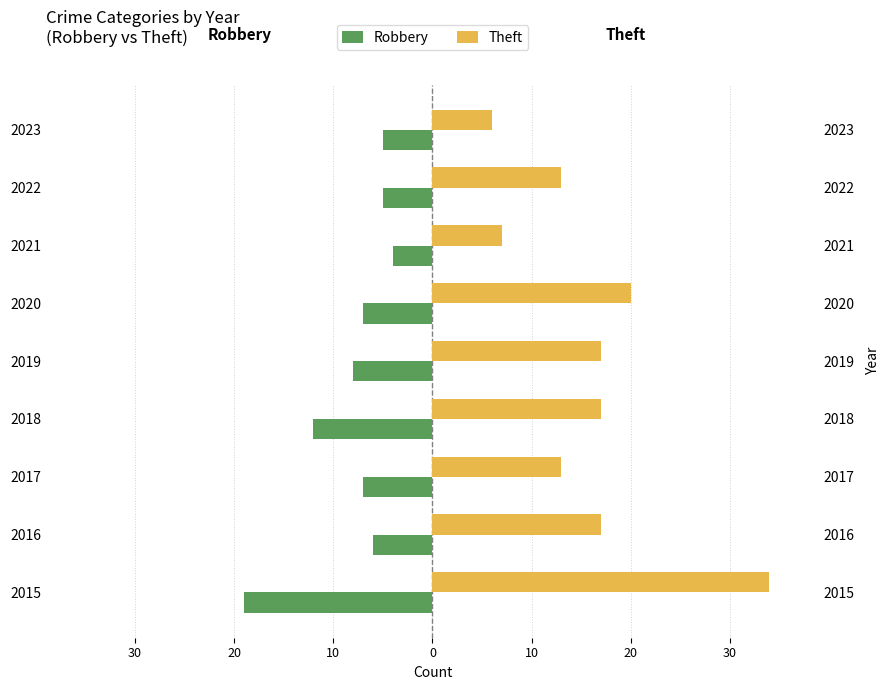

What is the difference between the maximum and minimum values in the Robbery series?

15